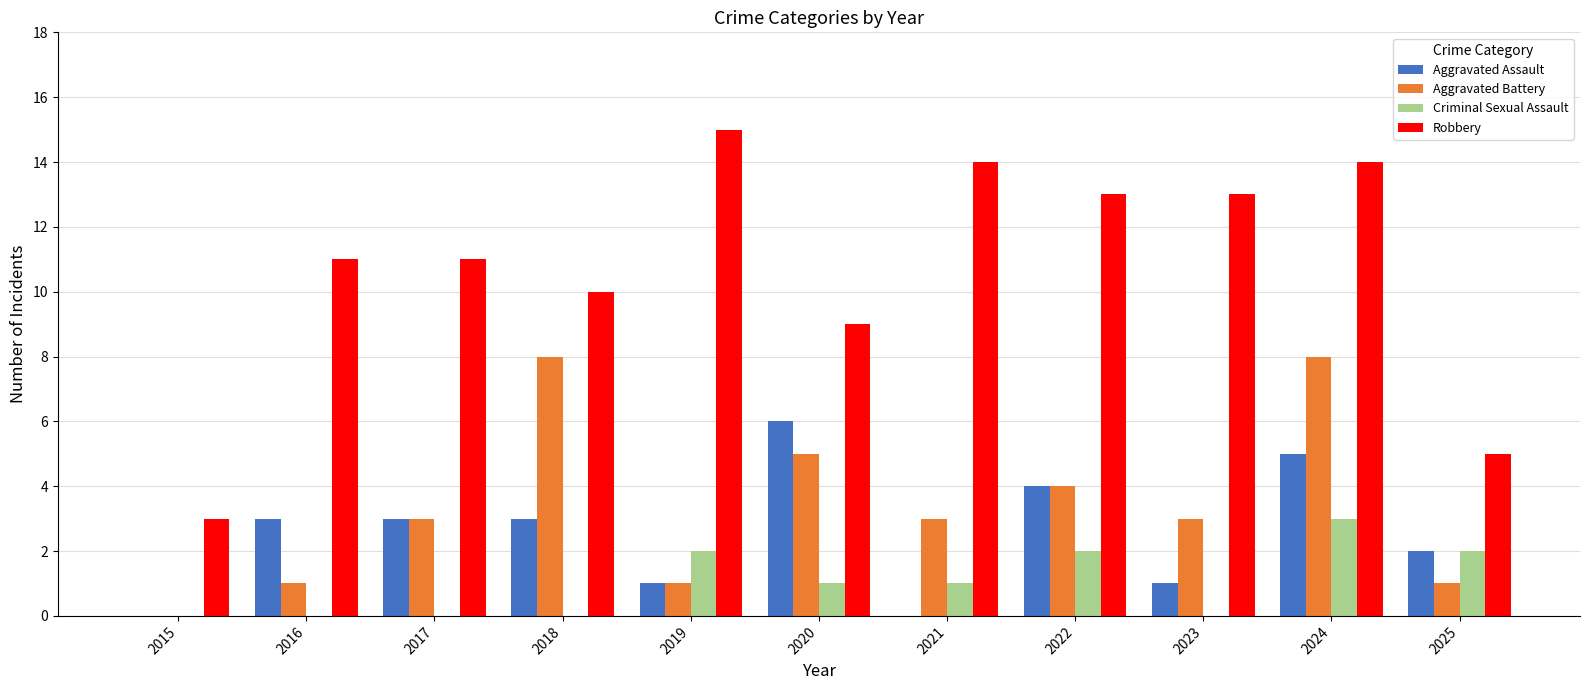

What is the maximum value shown in the chart?

15